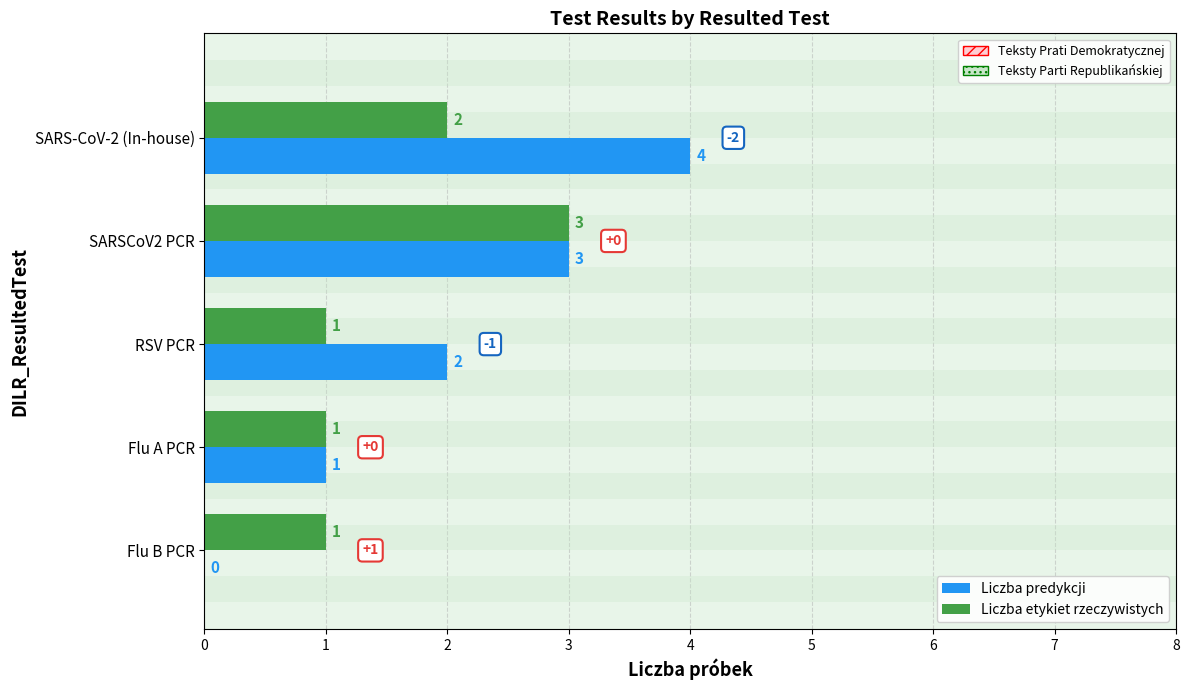

What is the highest value of the Liczba predykcji series?

4